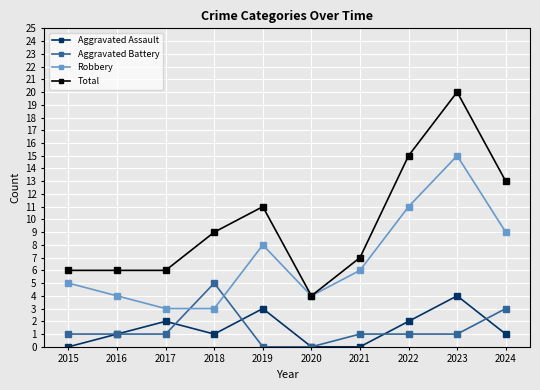

What is the total value across all series at 2018?

18